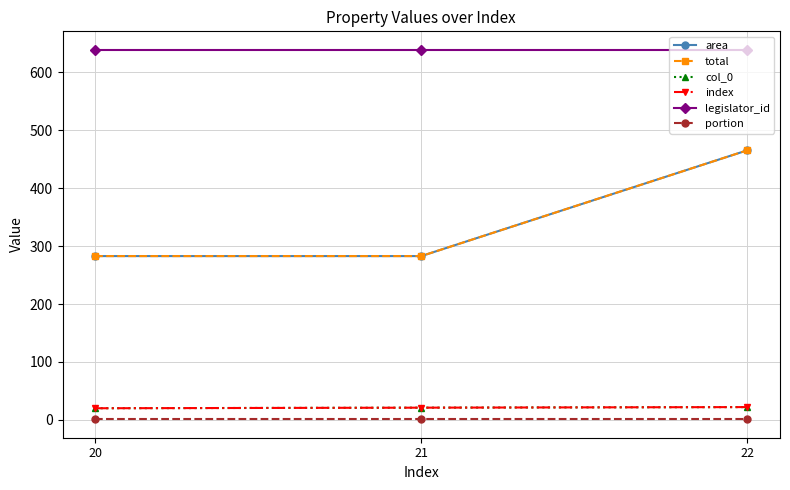

Which label corresponds to the smallest value in the chart?

20